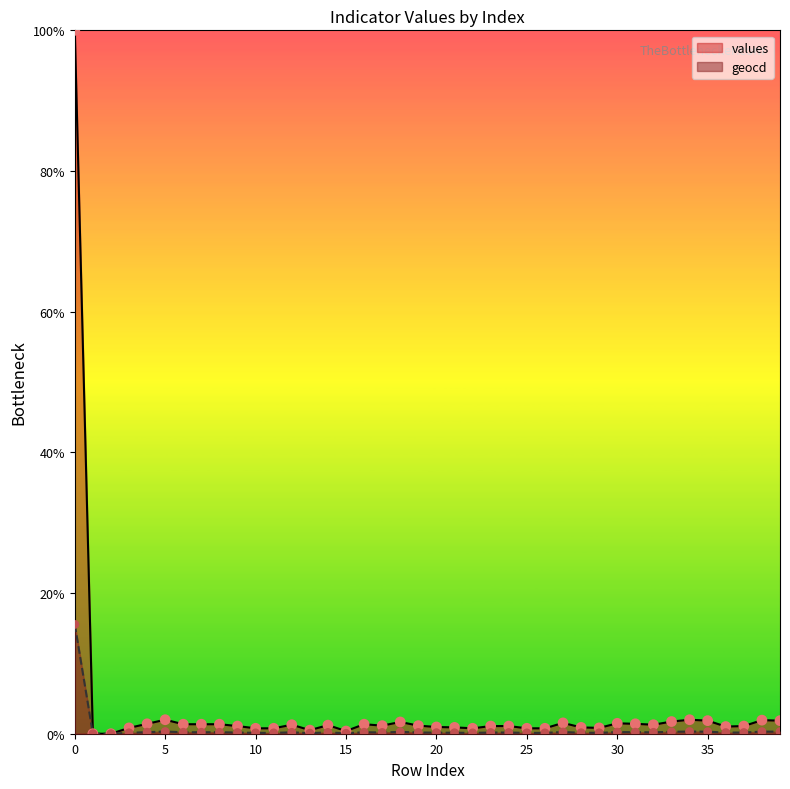

What are all the series names shown in the legend?

values, geocd